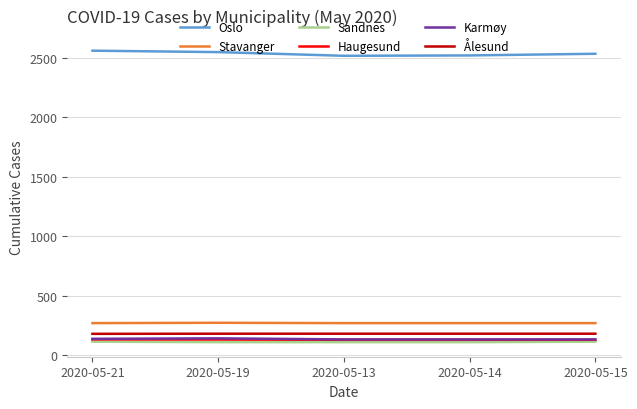

True or false: Sandnes and Ålesund cross at least once.

False